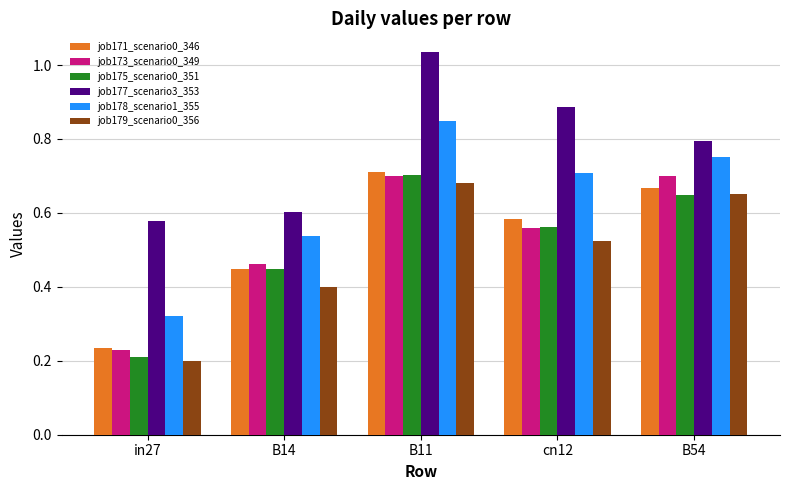

Where is job171_scenario0_346 nearest to the value 0?

in27